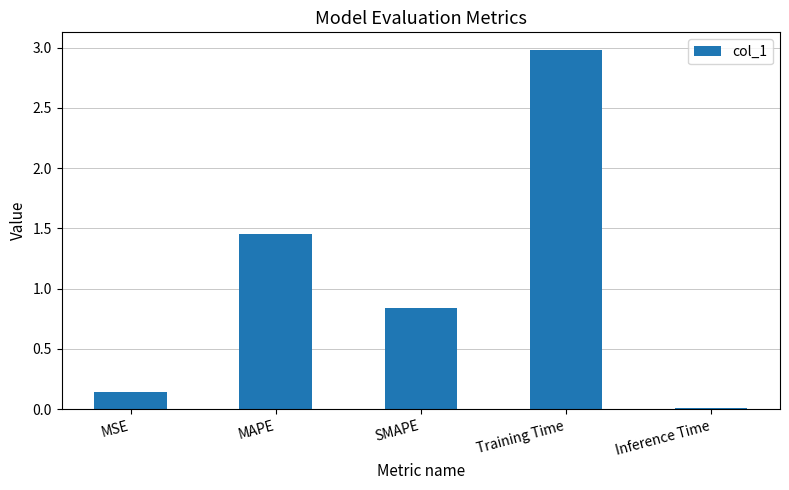

What position from the right is Training Time?

2